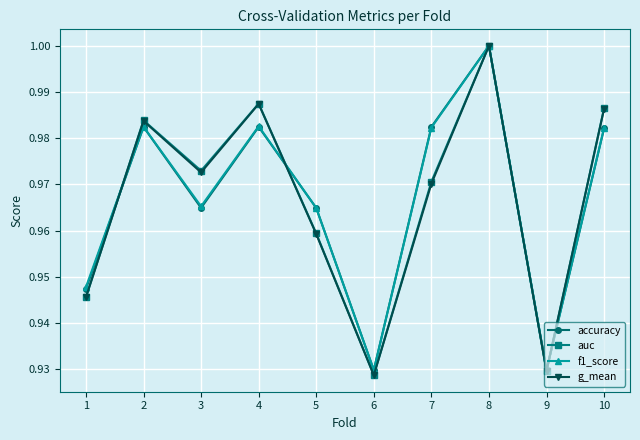

Is it true that accuracy equals 0.6 at 2?

False